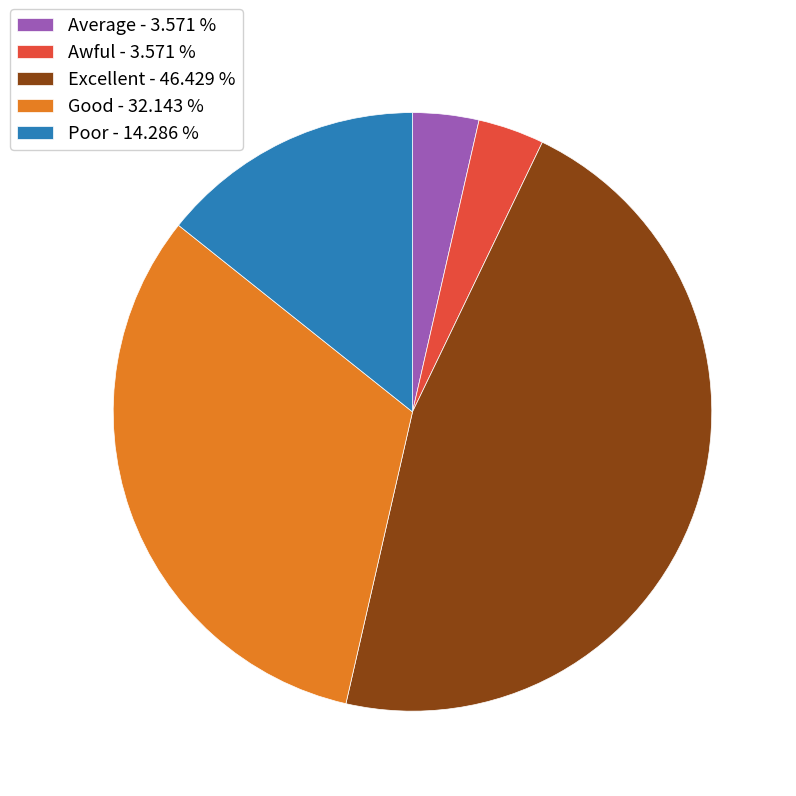

Does any single category account for the majority?

No